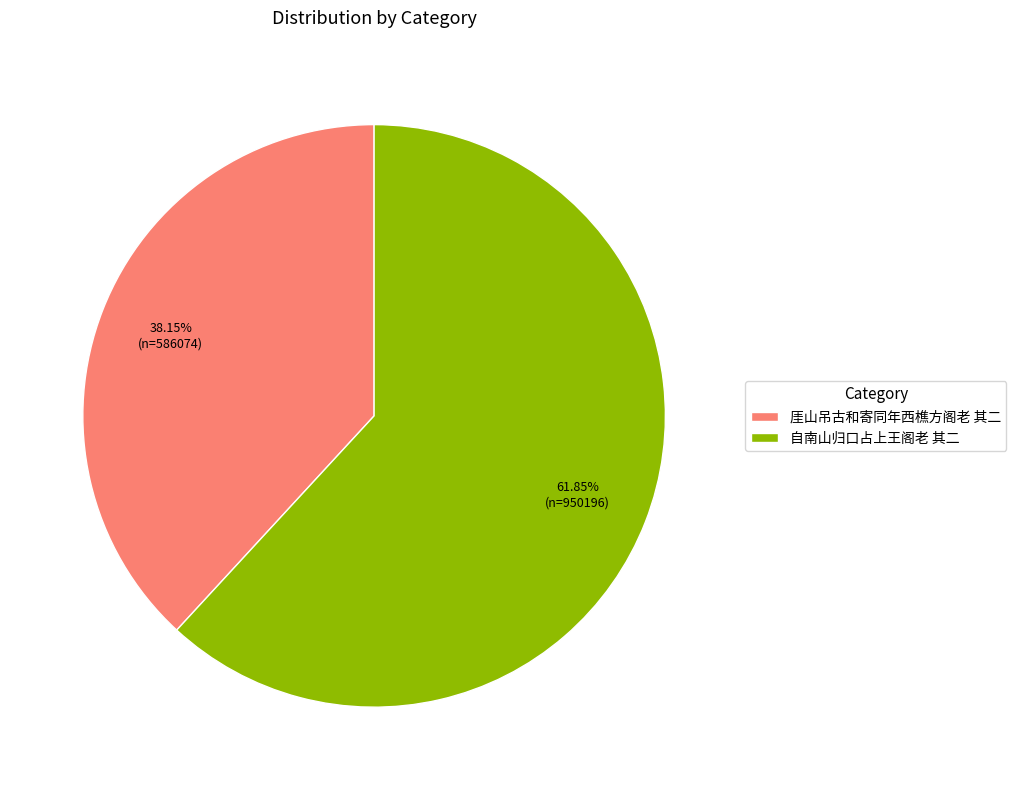

What percentage is the 自南山归口占上王阁老 其二 slice, to the nearest percent?

62%